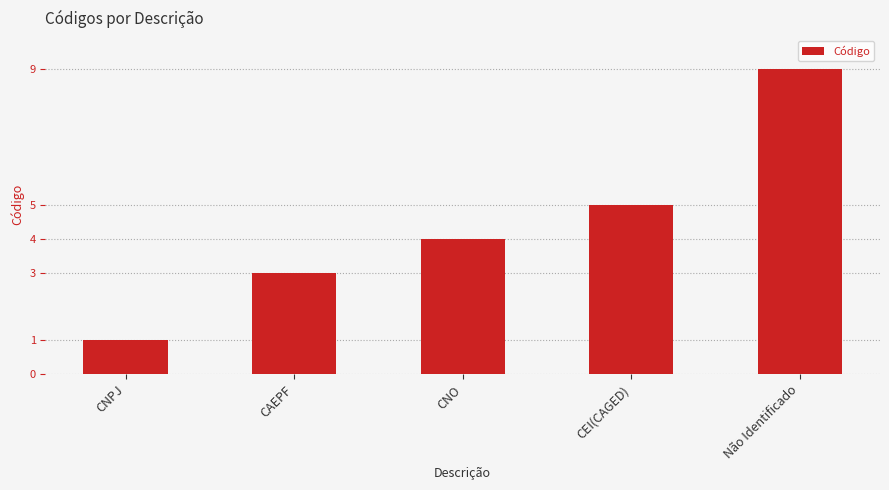

How many categories are shown in the chart?

5